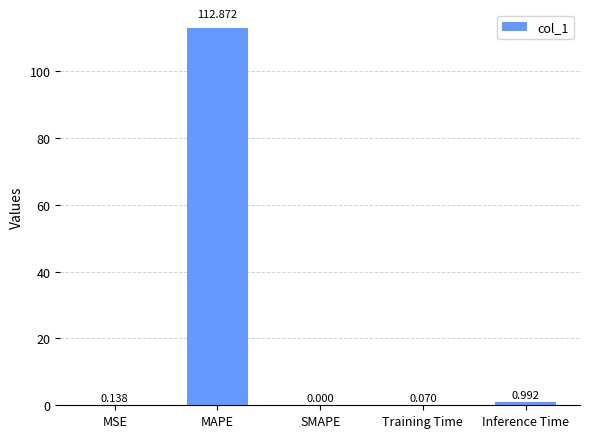

Which has a higher value, MAPE or Training Time?

MAPE